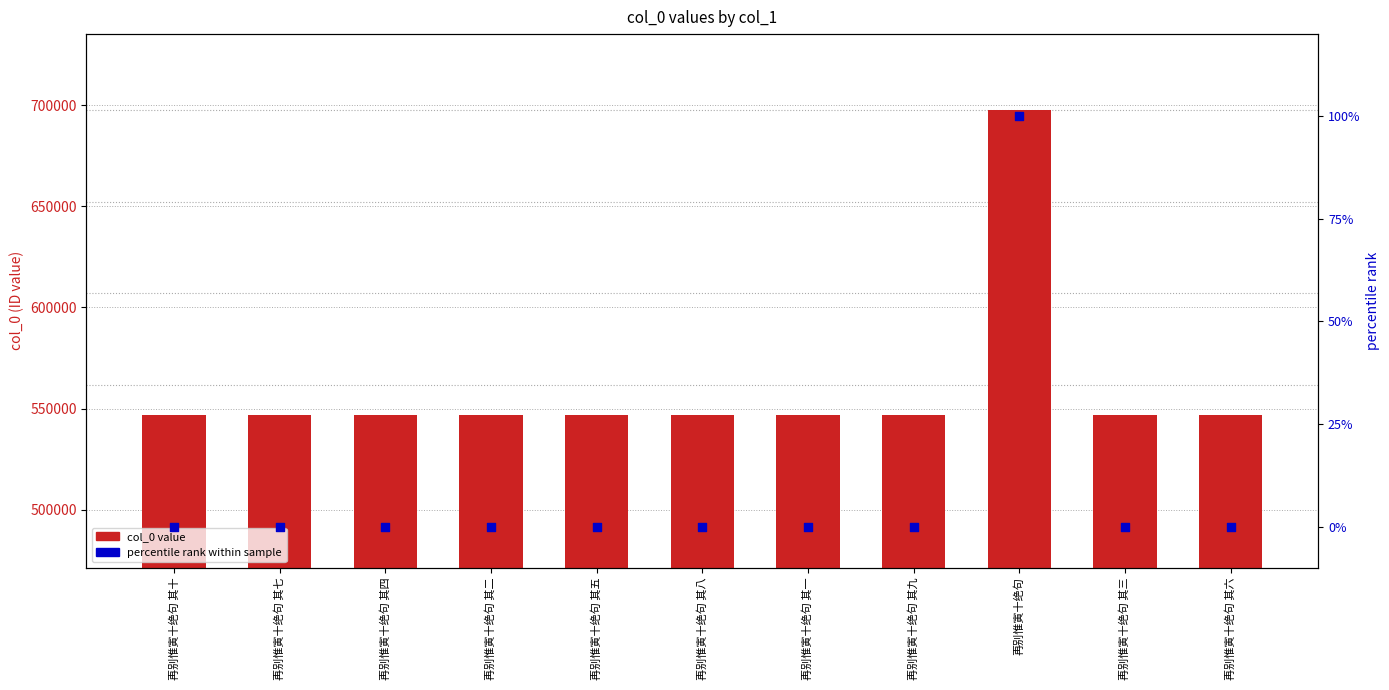

Which series has the largest Y range (max minus min)?

col_0 value